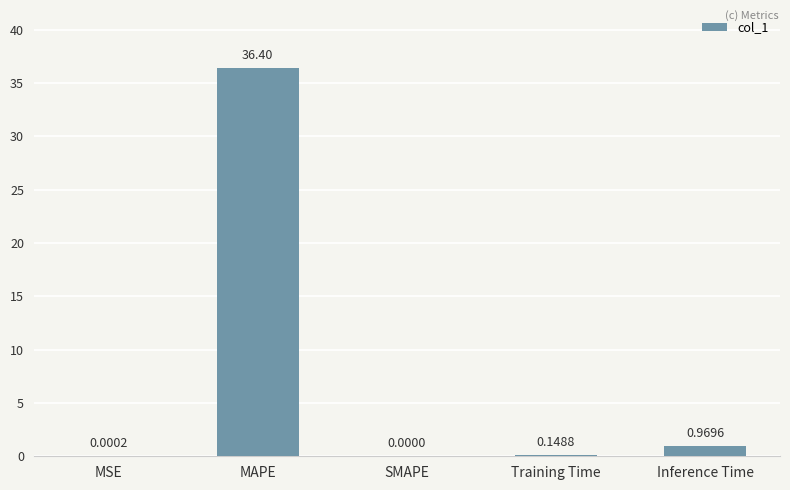

Which category has the highest value across all series?

MAPE